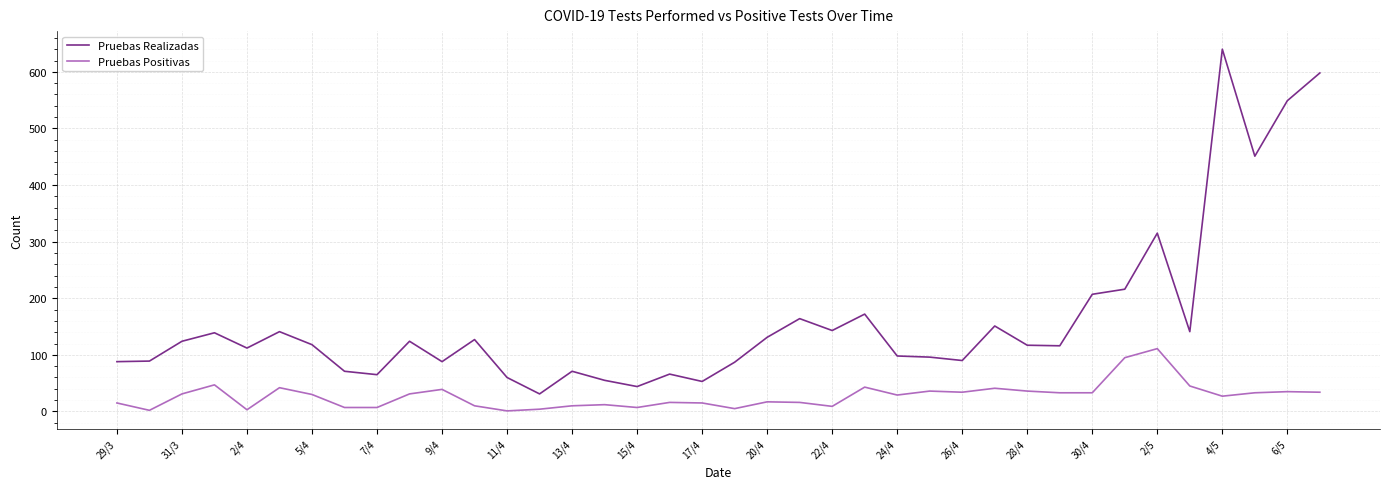

Which series has the widest spread of values?

Pruebas Realizadas